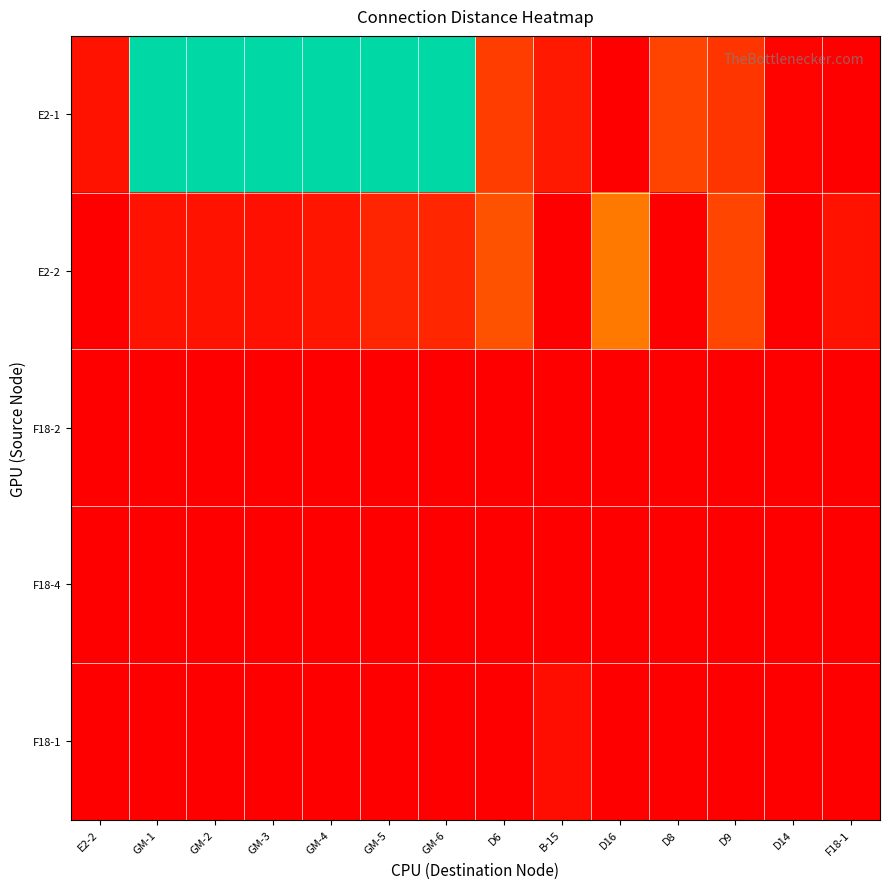

Which series changed the most between GM-5 and D16?

E2-1